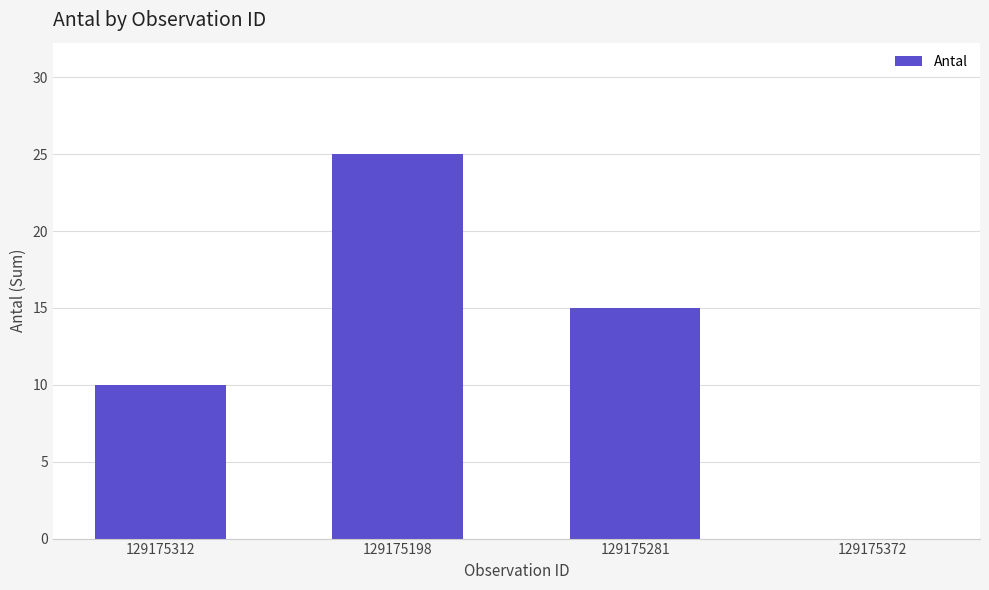

Where does the data first go above 15?

129175198